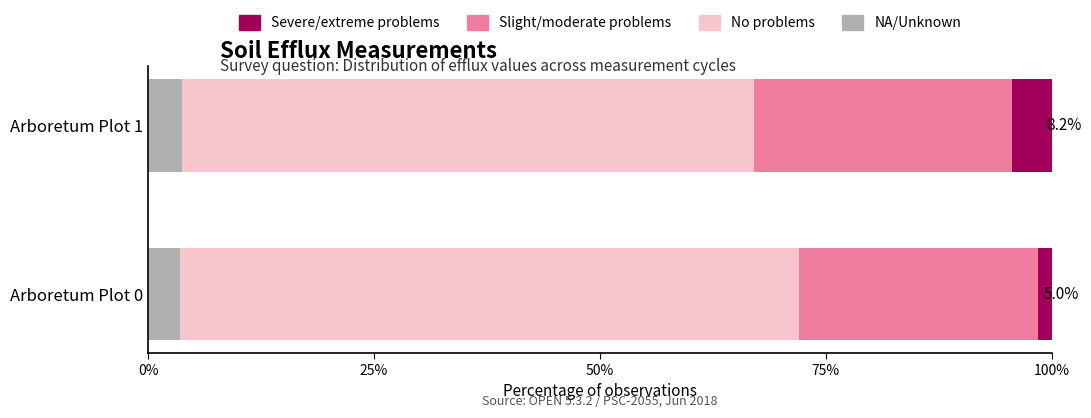

Count the Slight/moderate problems values in the range 26 to 28.

1